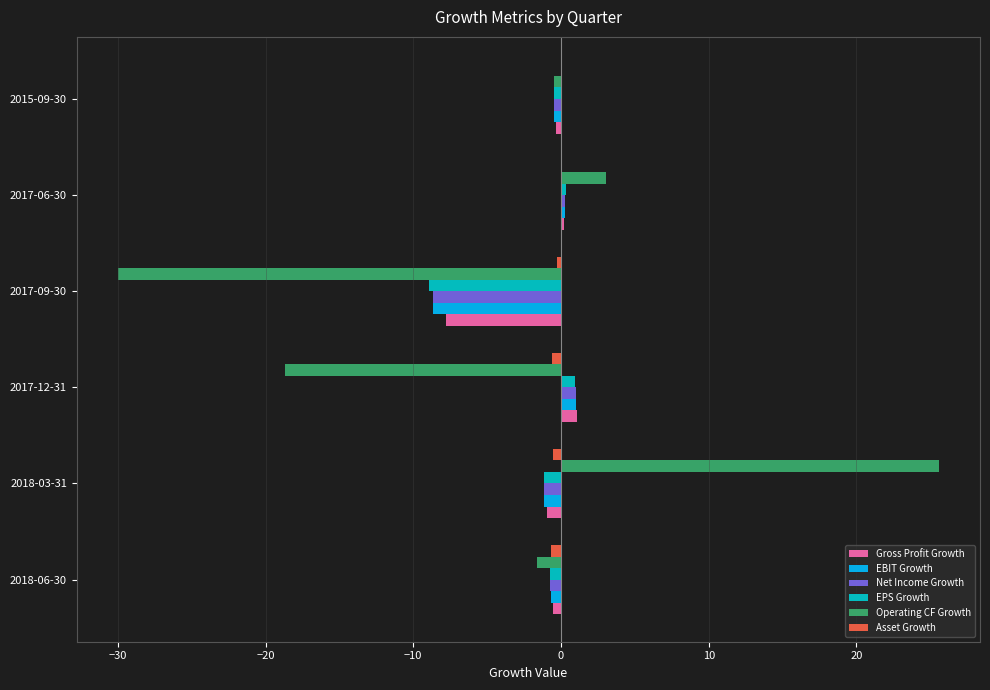

The EBIT Growth series shows -0.7 at 2018-06-30. True or false?

True